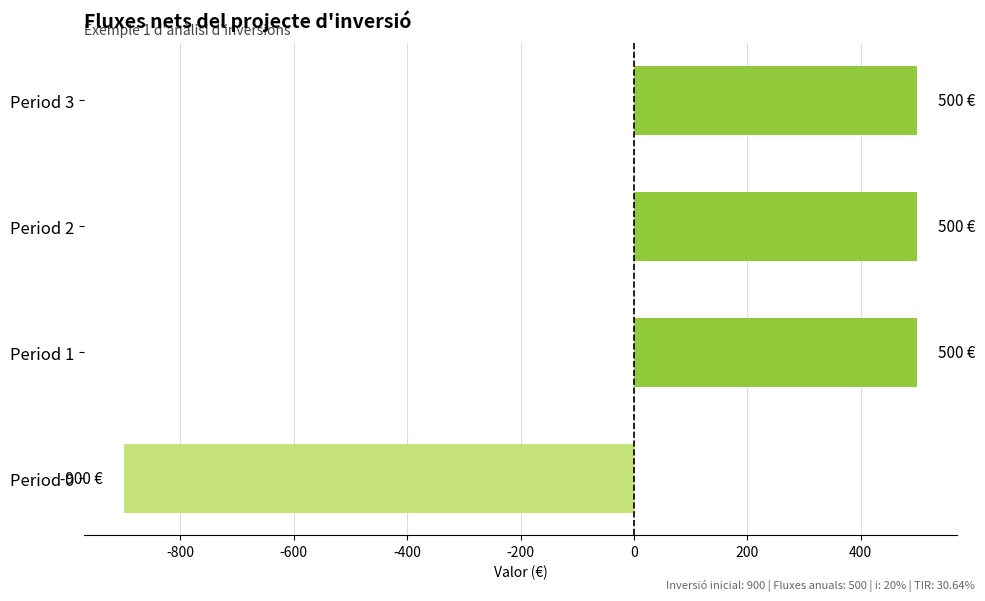

Which has a higher value, Period 0 or Period 2?

Period 2